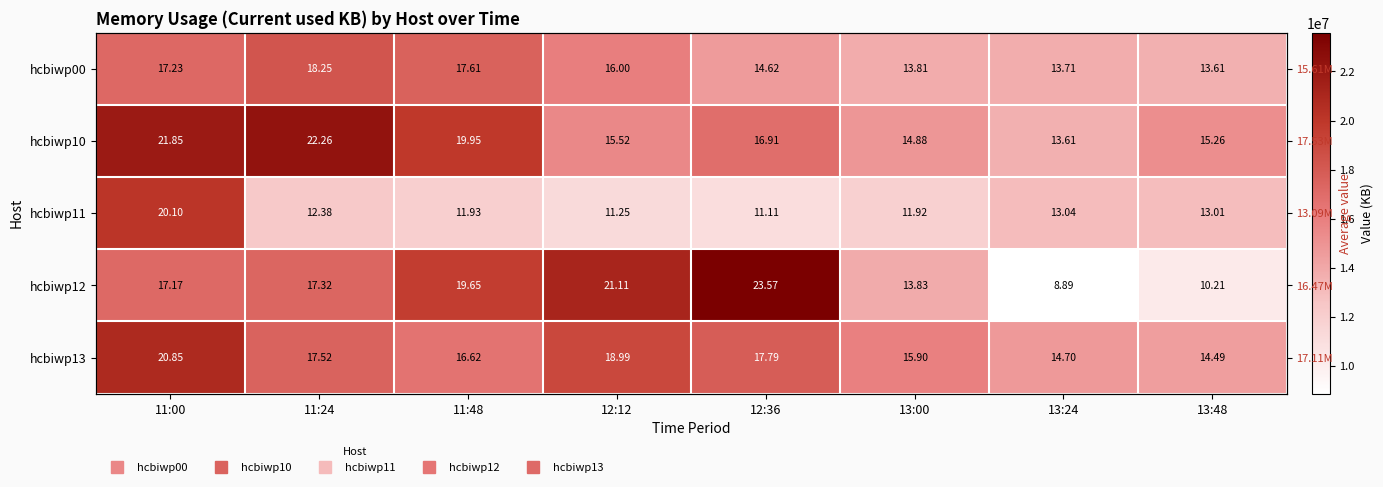

Between 12:36 and 13:48, which series saw the biggest shift?

hcbiwp12